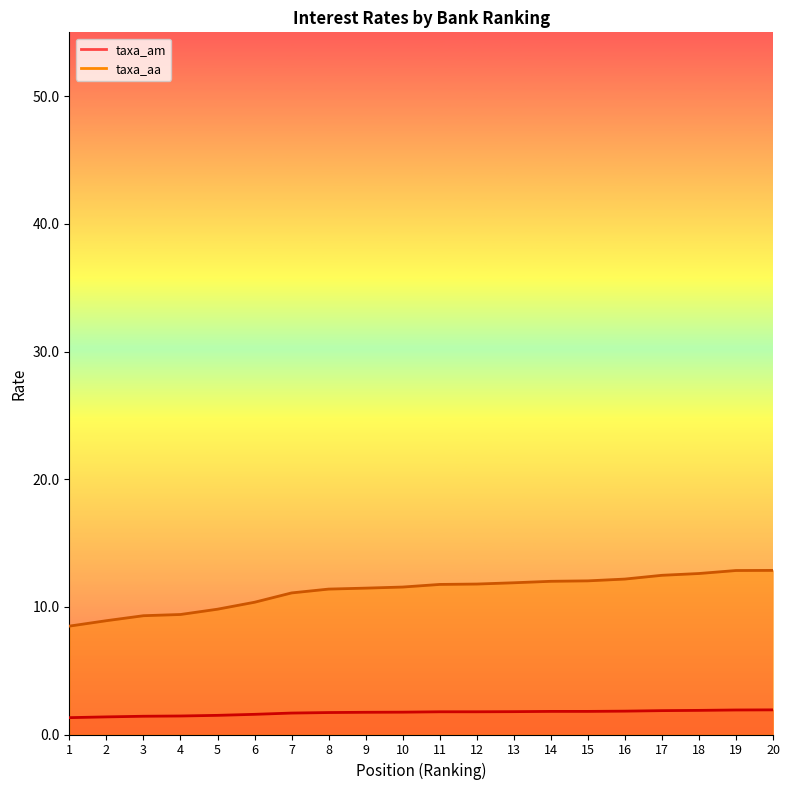

What is the difference between the taxa_am values at 20 and 9?

0.2